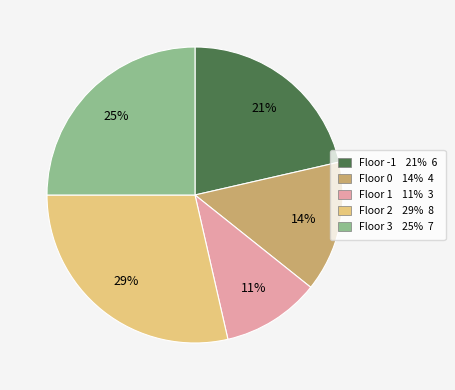

To the nearest percent, what is the average slice percentage?

20%